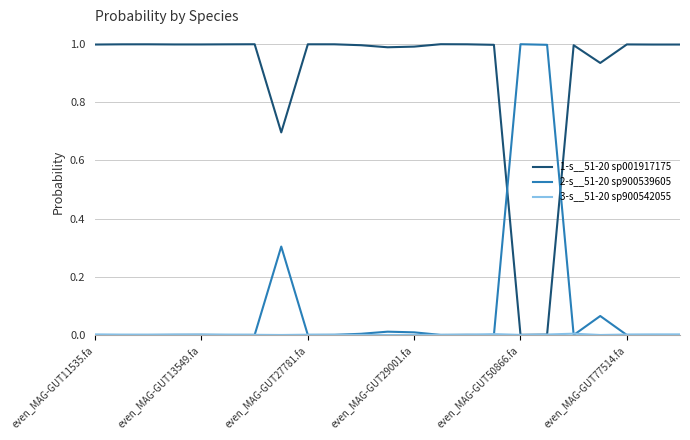

Which series has the largest total across all categories?

1-s__51-20 sp001917175